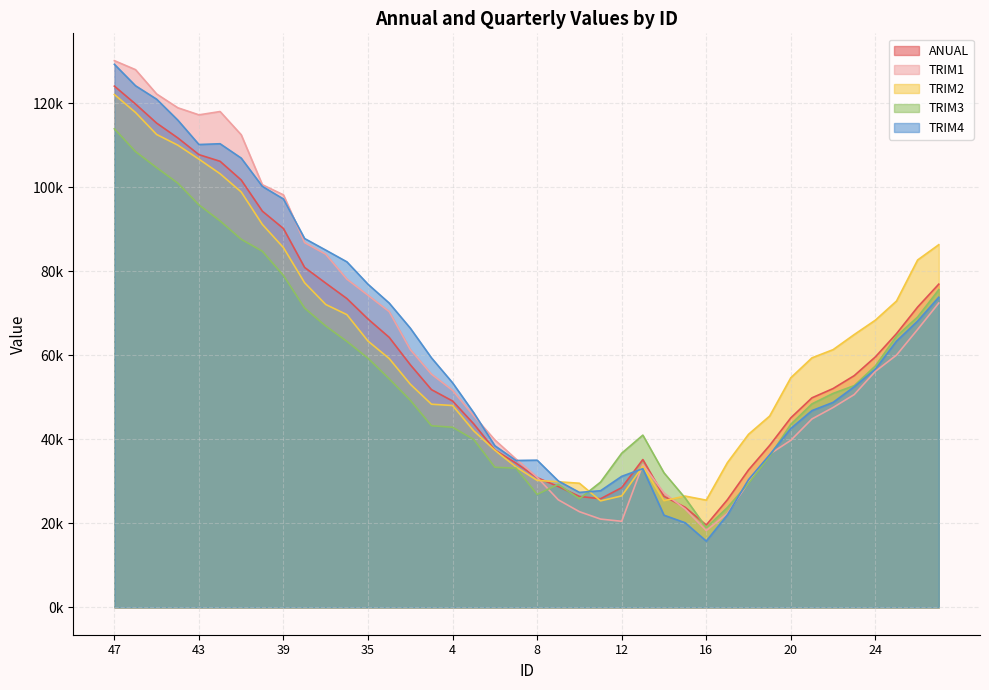

The value of ANUAL at 6 is 56428.6. True or false?

False